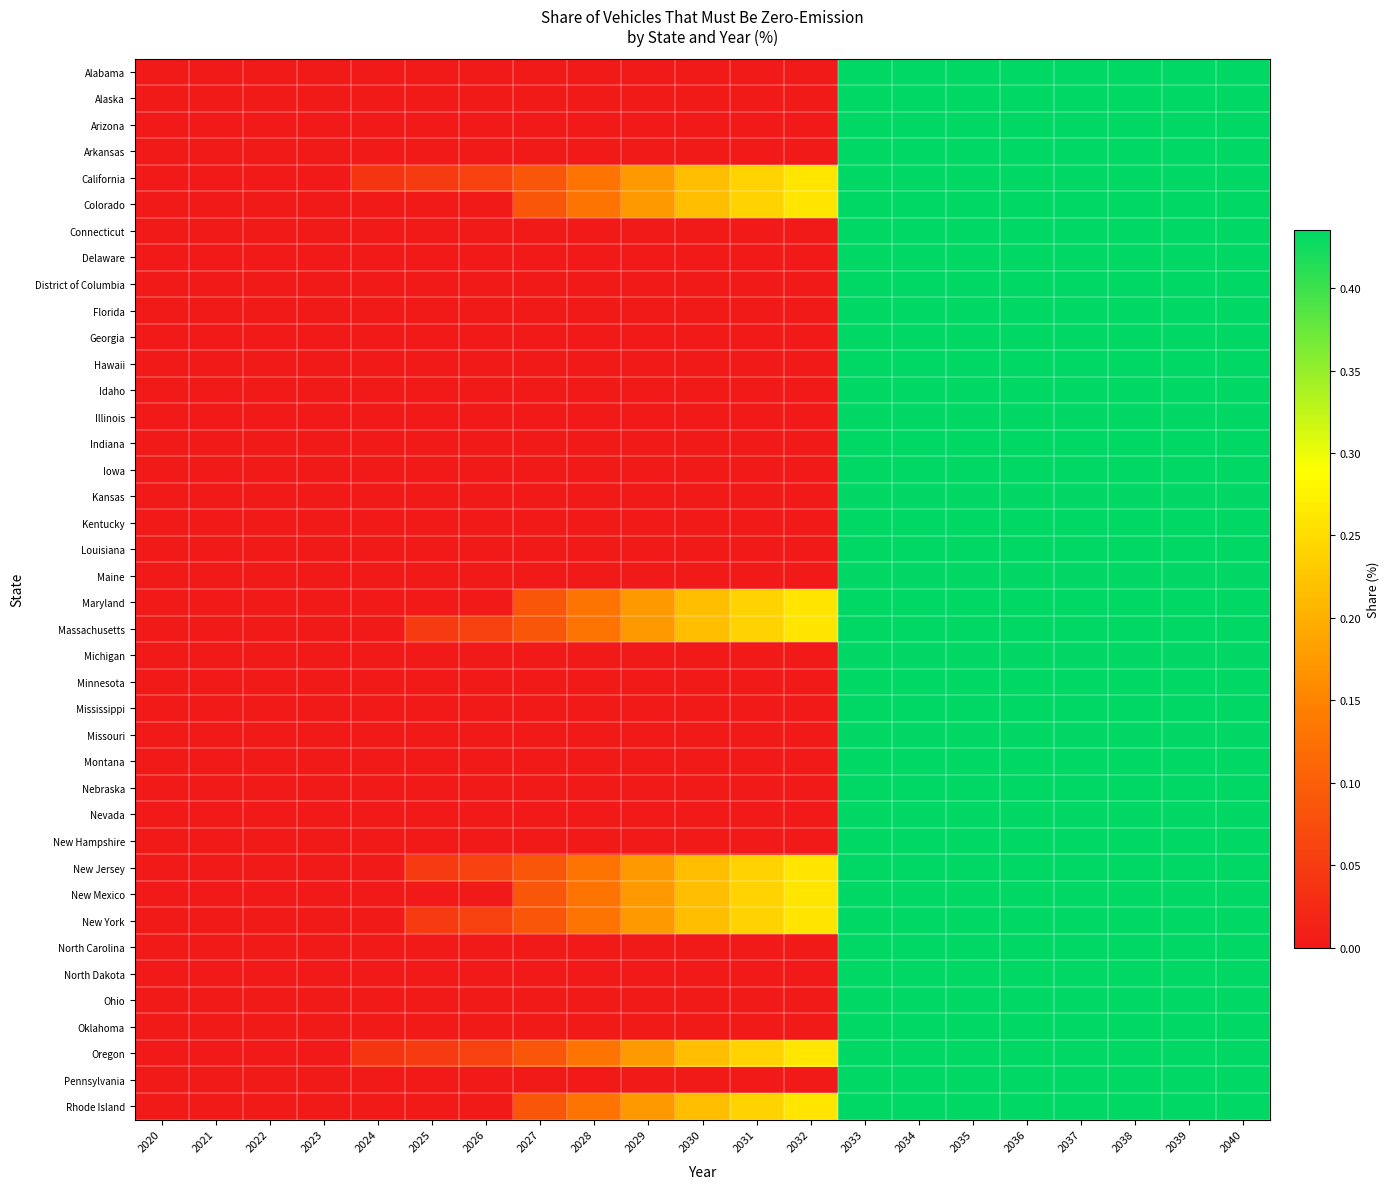

Which series has the largest total across all categories?

California